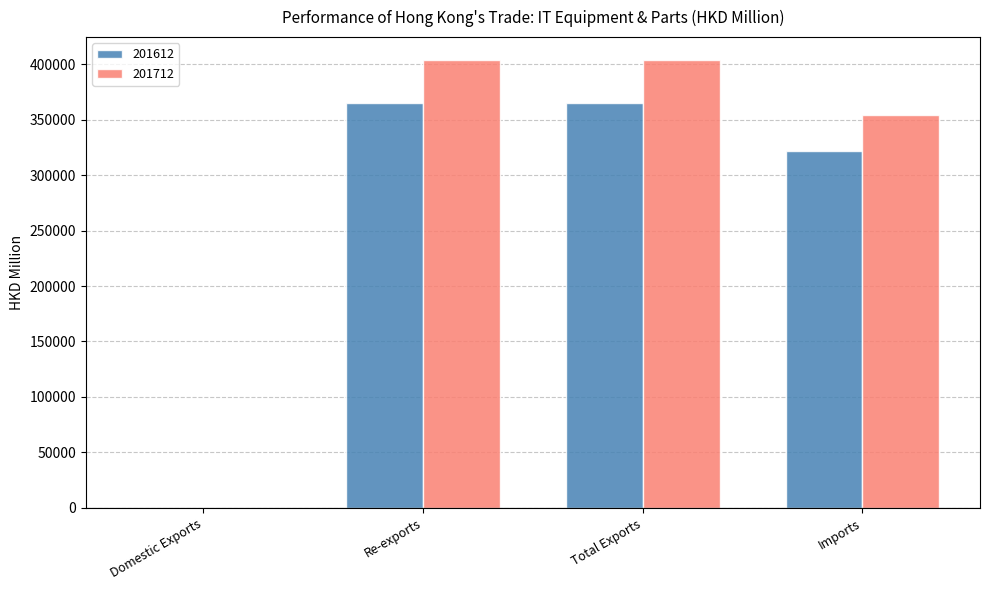

At which label is 201712 closest to 202215?

Imports